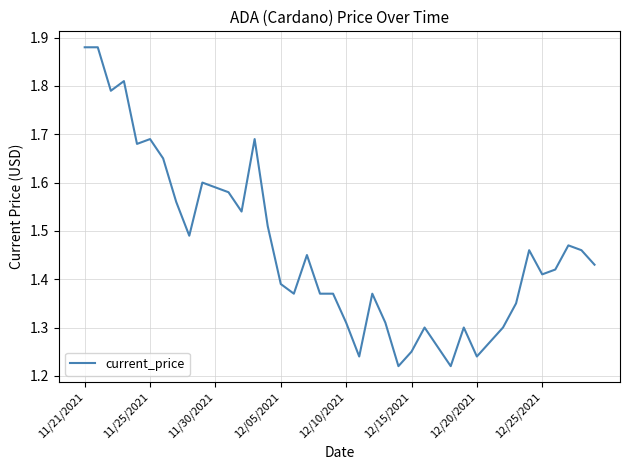

How many lines are shown in the chart?

1